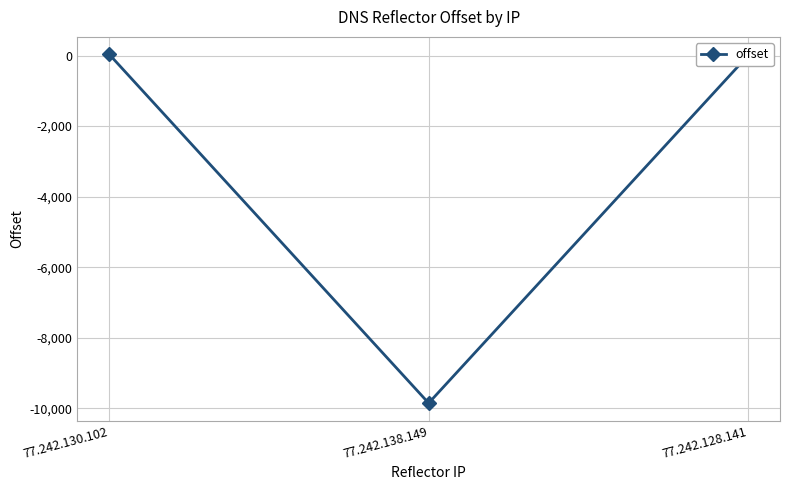

How many values are below 2?

1